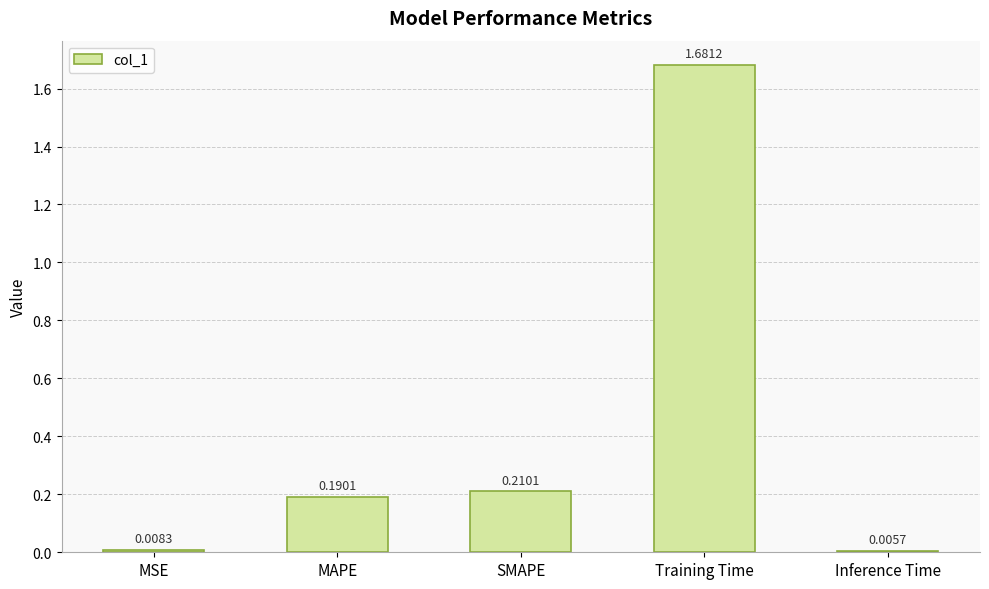

What is the average value?

0.4